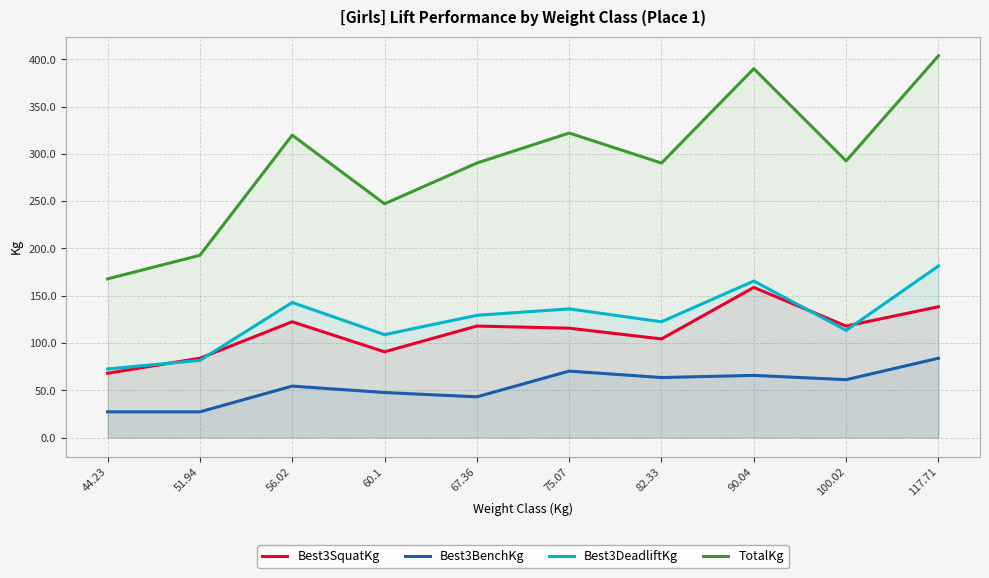

At which label is Best3SquatKg closest to 113?

75.07